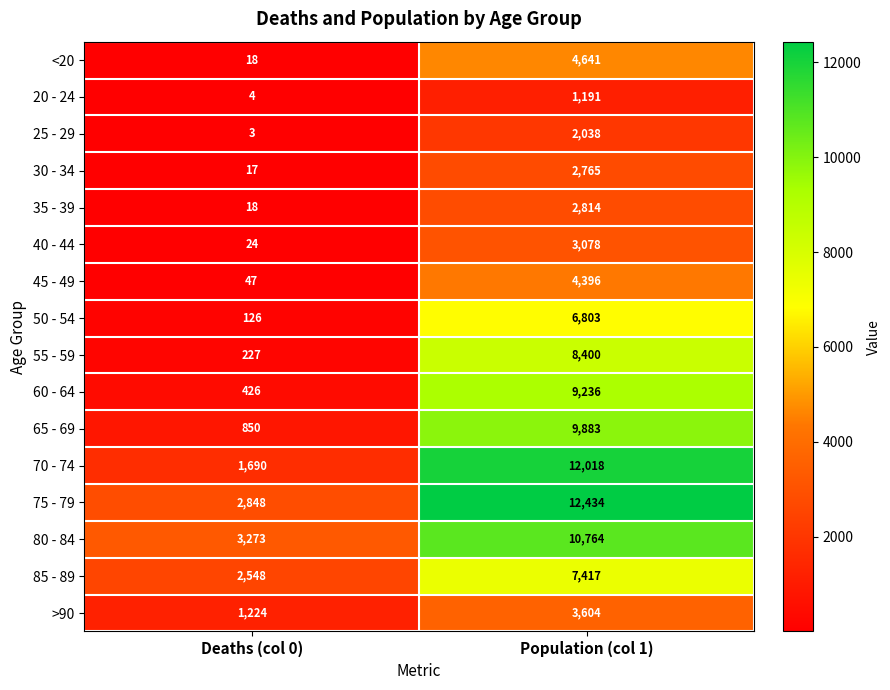

Which series has the largest total across all categories?

75 - 79